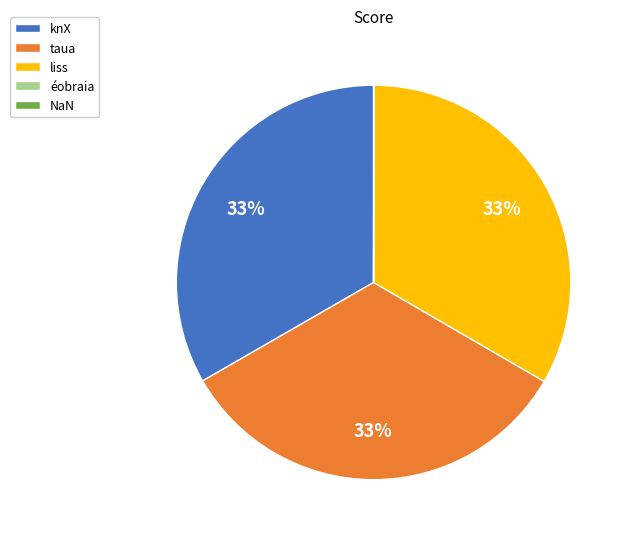

Does taua represent more than half of the total?

No